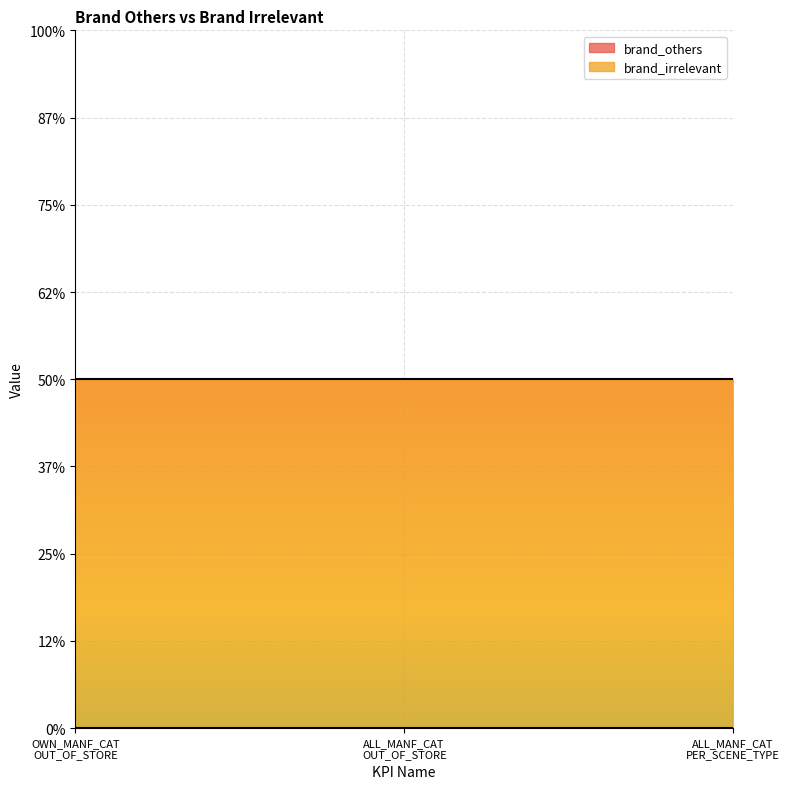

Rank the series by their average value, from lowest to highest.

brand_others, brand_irrelevant